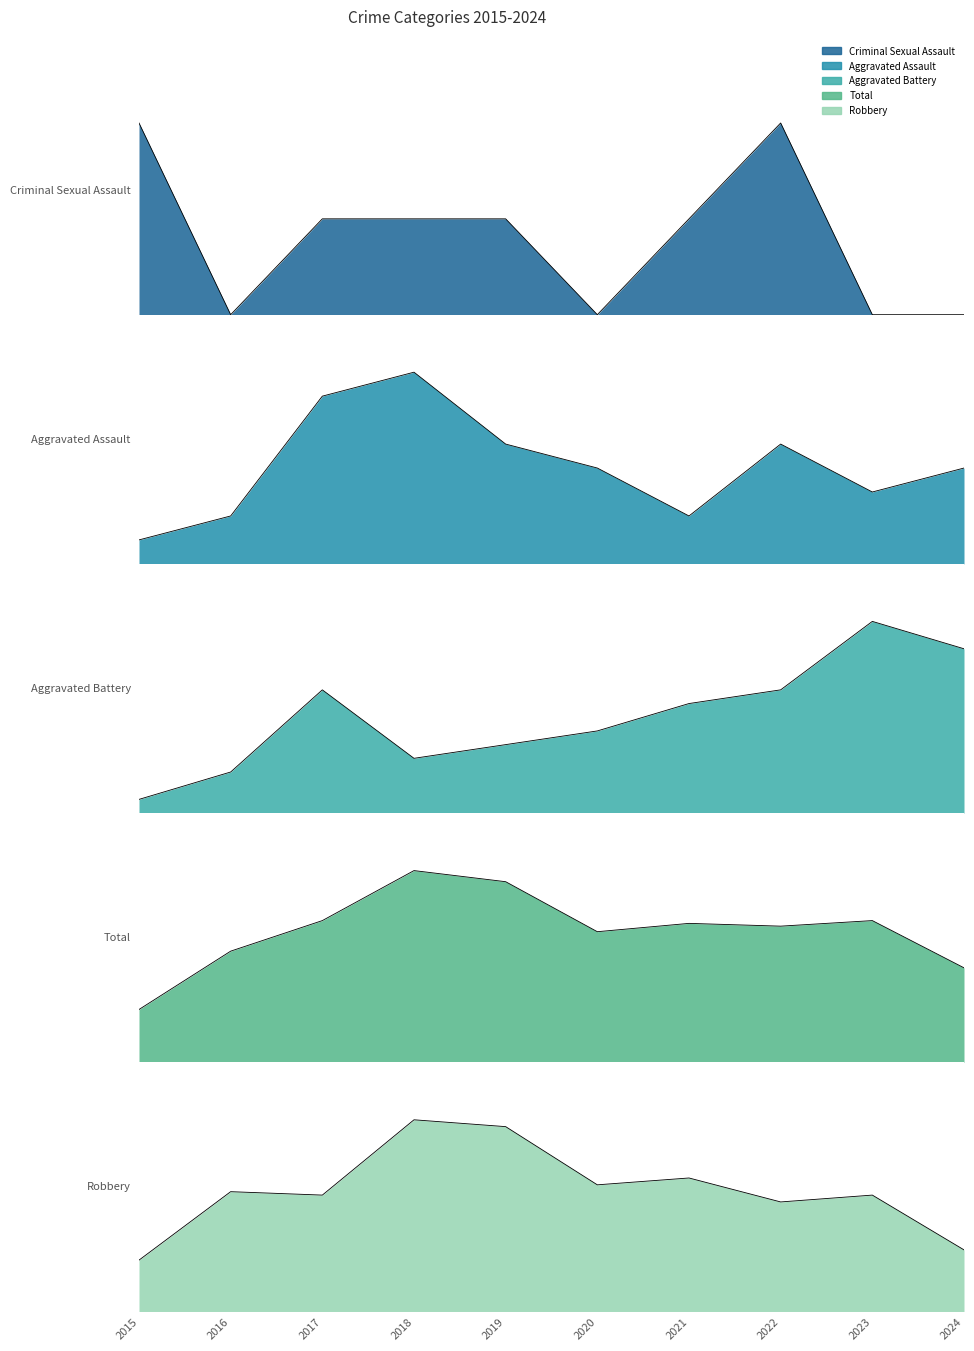

True or false: Robbery has a value of 32 at 2022.

True